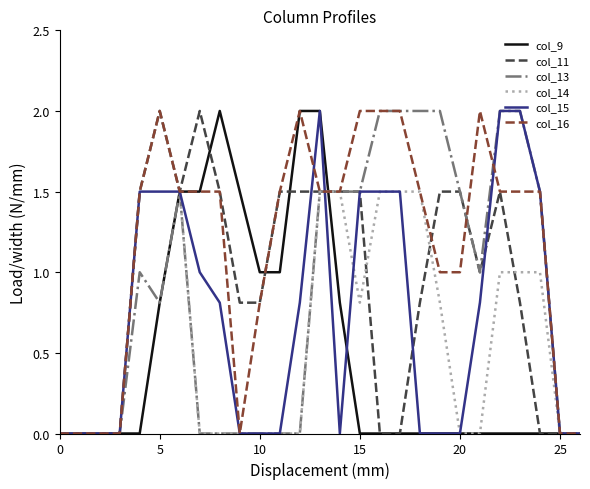

Which series has the largest total across all categories?

col_16